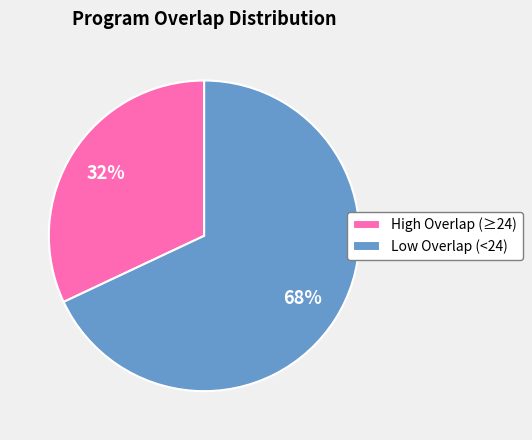

Which category has the biggest portion of the pie?

Low Overlap (<24)